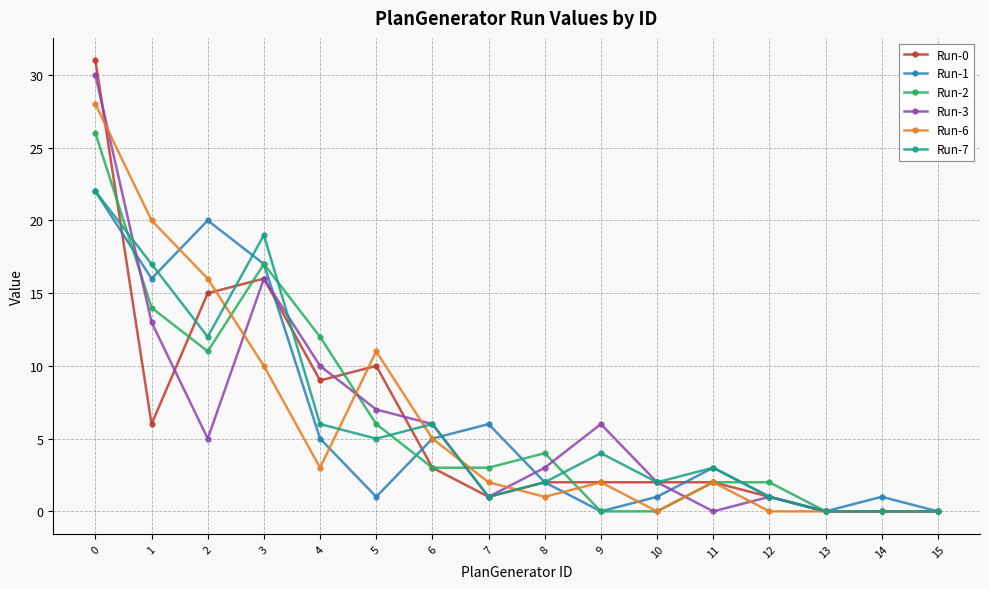

Where is the first local maximum for Run-0?

3